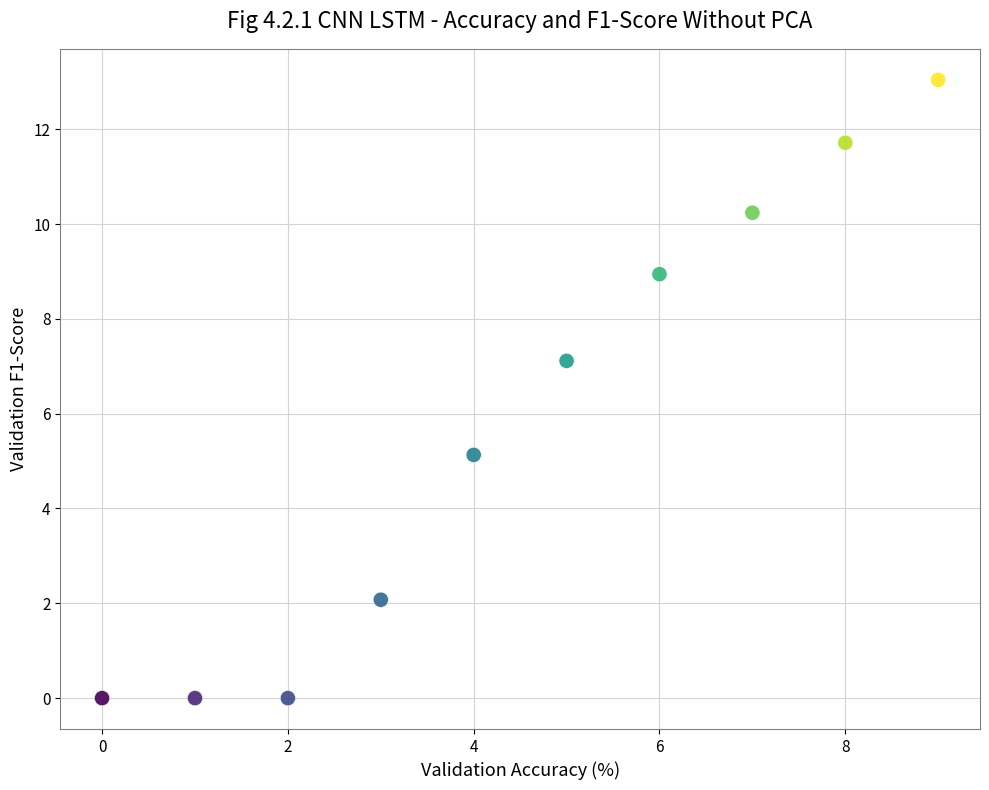

What is the range of Y values (max minus min)?

13.0